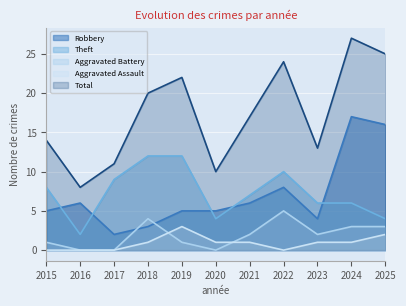

The Aggravated Battery series shows 0 at 2017. True or false?

True